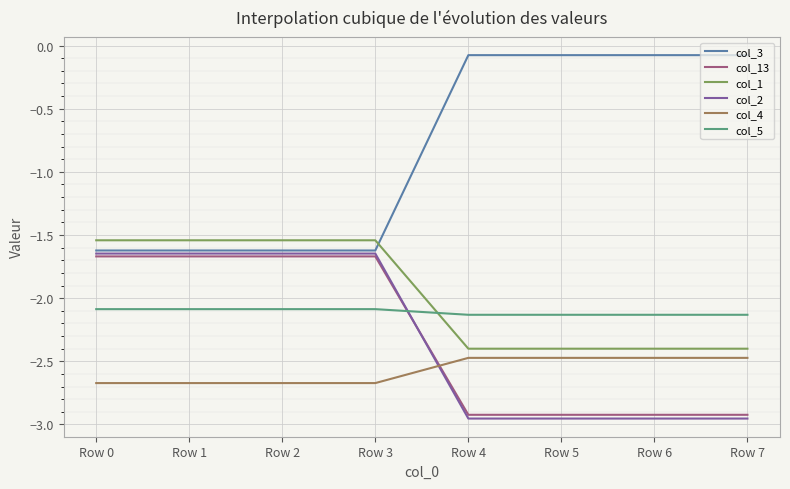

Does the chart display data point markers on the line(s)?

No